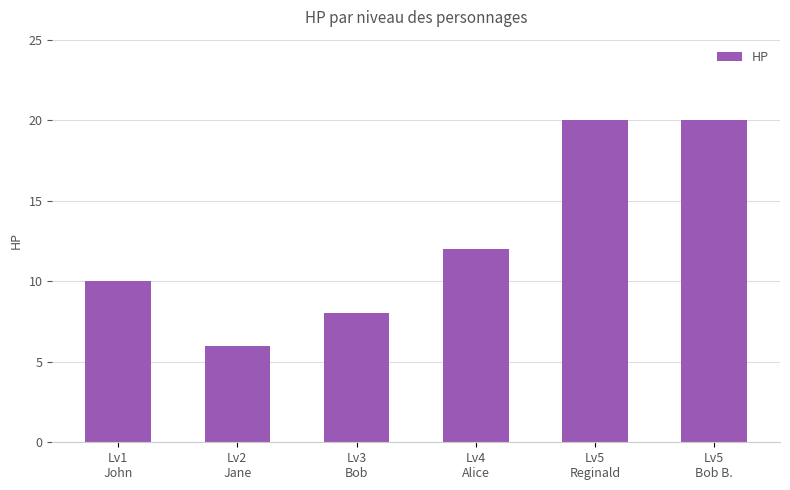

How many series are shown in this chart?

1